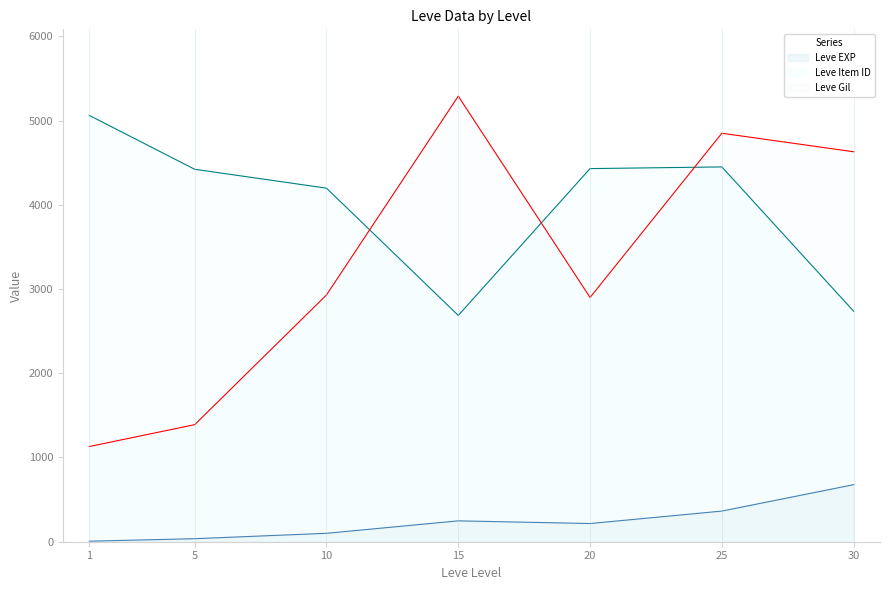

What is the value of the Leve EXP point at the 4th from the left?

247.9